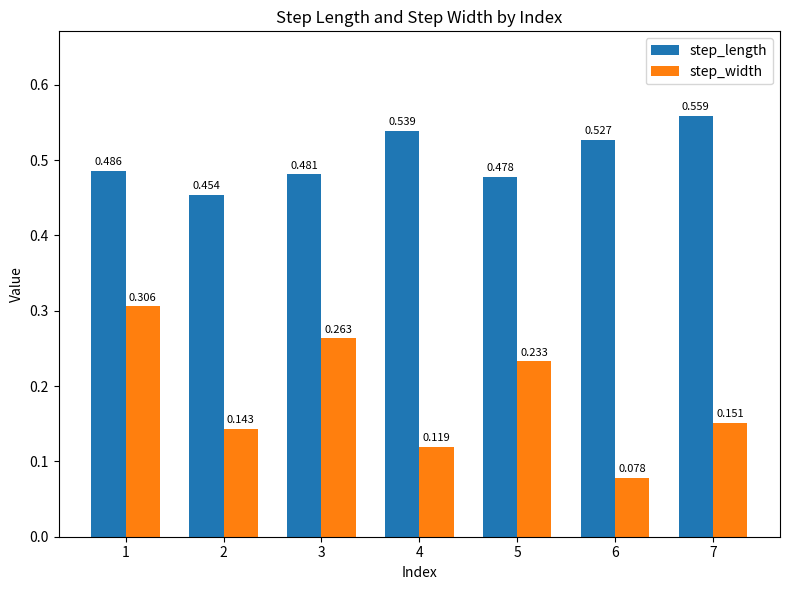

List the labels in order of step_length value, smallest first.

2, 5, 3, 1, 6, 4, 7